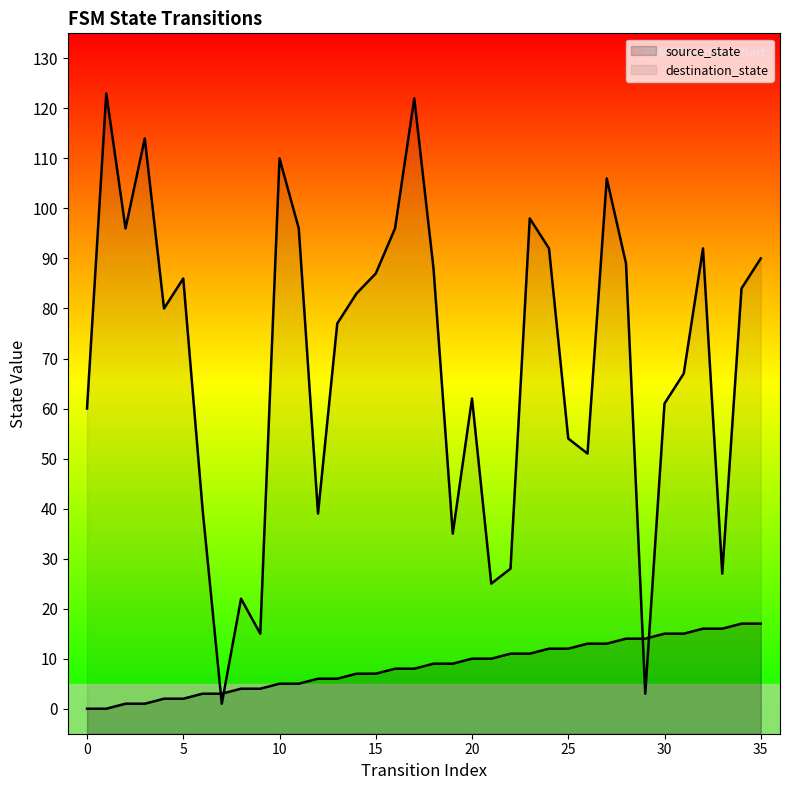

How many values in source_state are above zero?

34